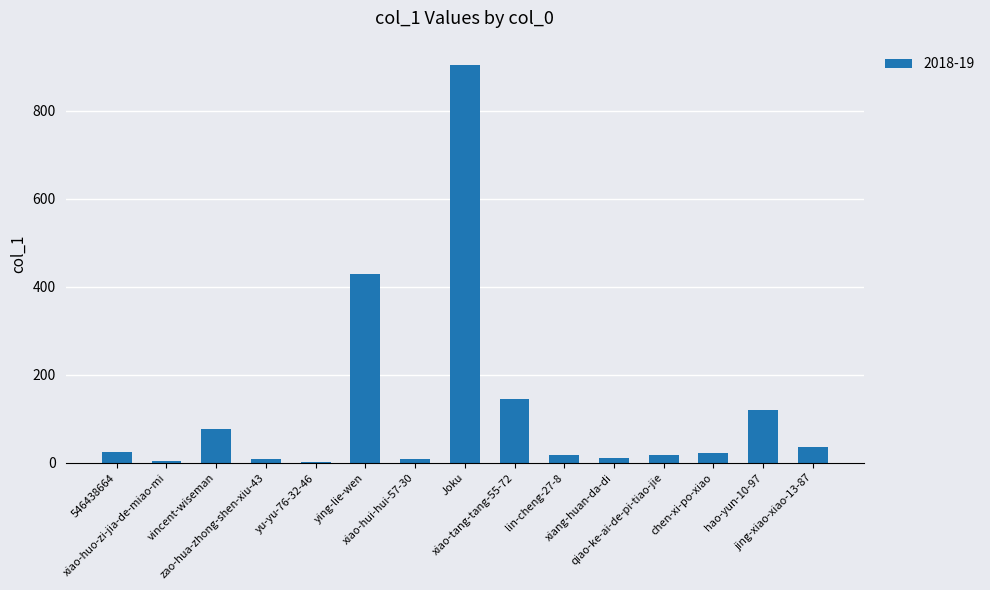

What is the sum of all values?

1834